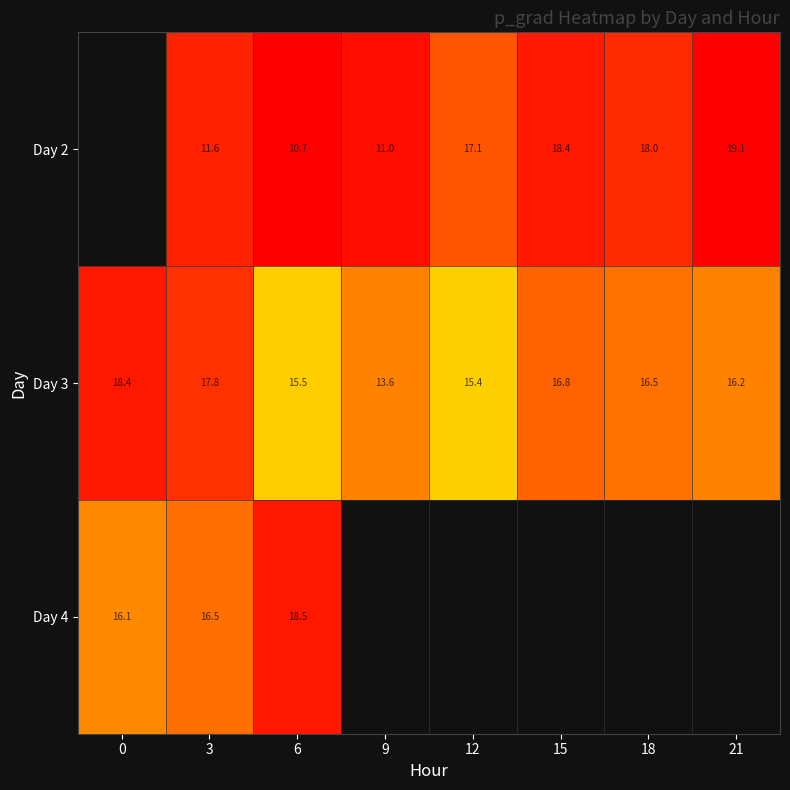

Rank the series at 18 from lowest to highest value.

Day 3, Day 4, Day 2